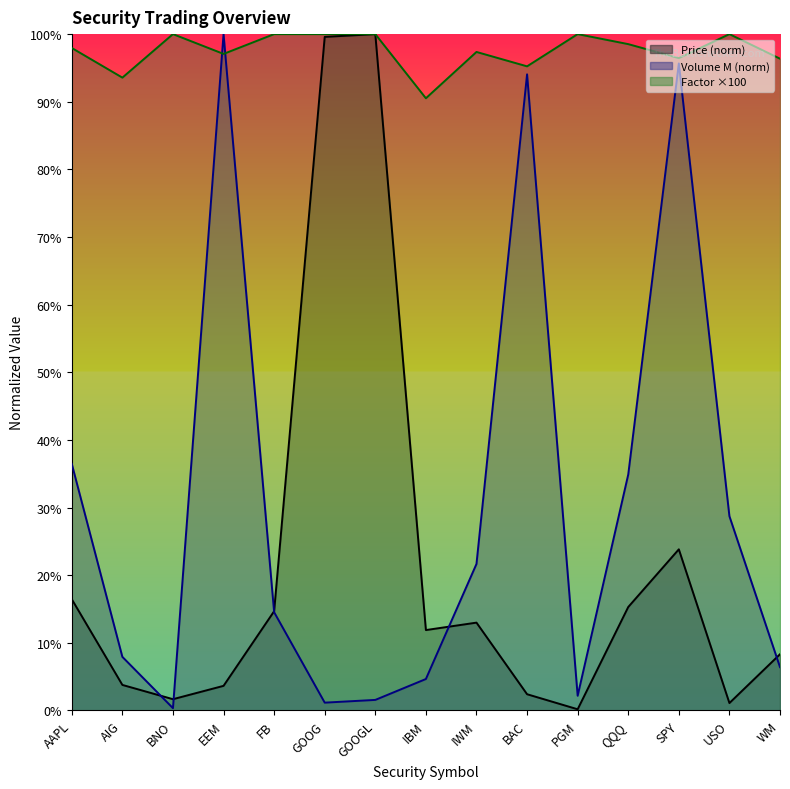

What position from the left is GOOG?

6